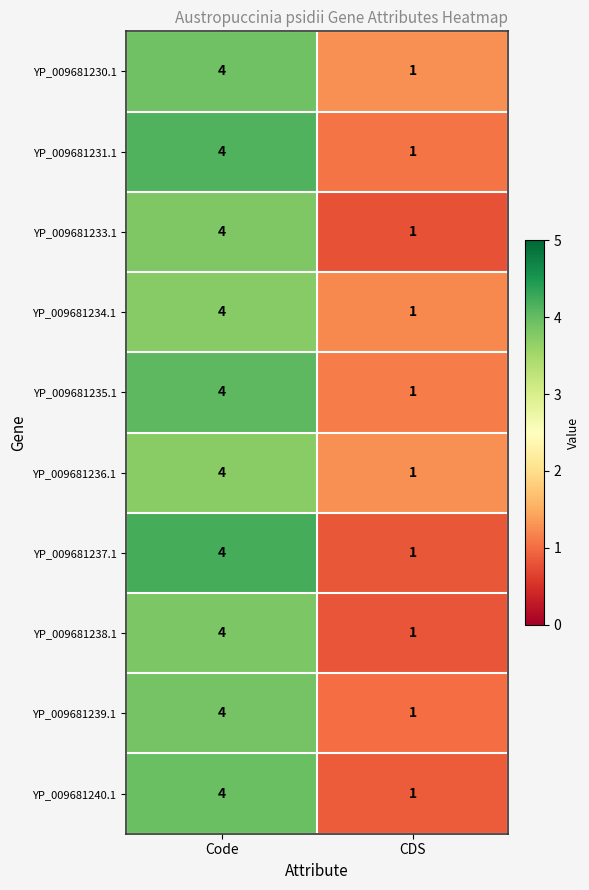

Is the value of YP_009681230.1 at Code greater than the value of YP_009681236.1 at CDS?

Yes